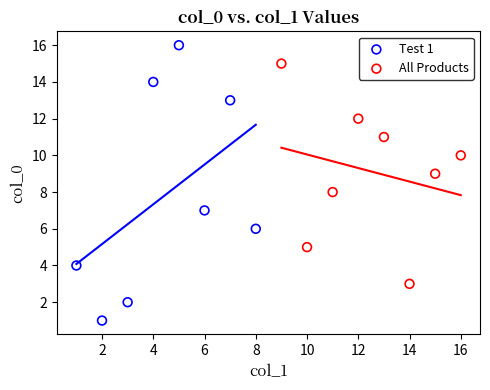

Which series contains the highest Y value?

Test 1